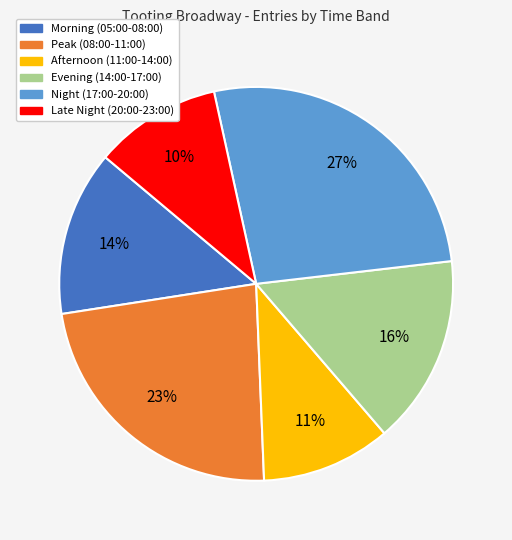

To the nearest percent, what is the average slice percentage?

17%